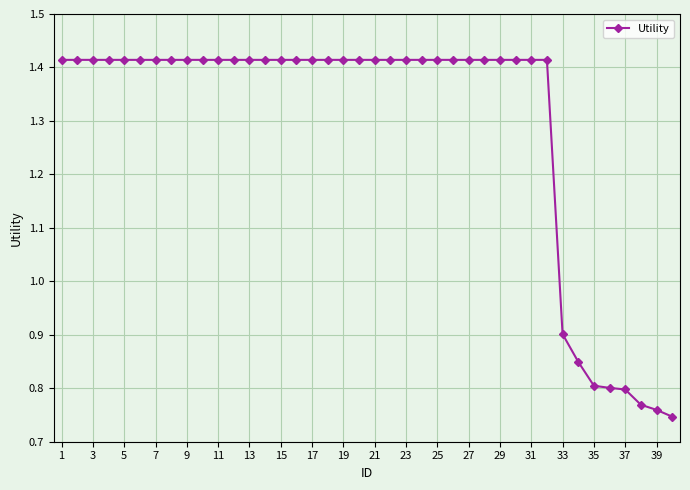

What is the average value?

1.3